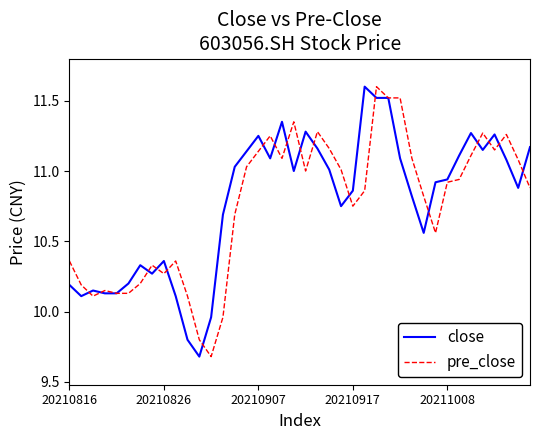

What is the greatest value displayed?

11.6